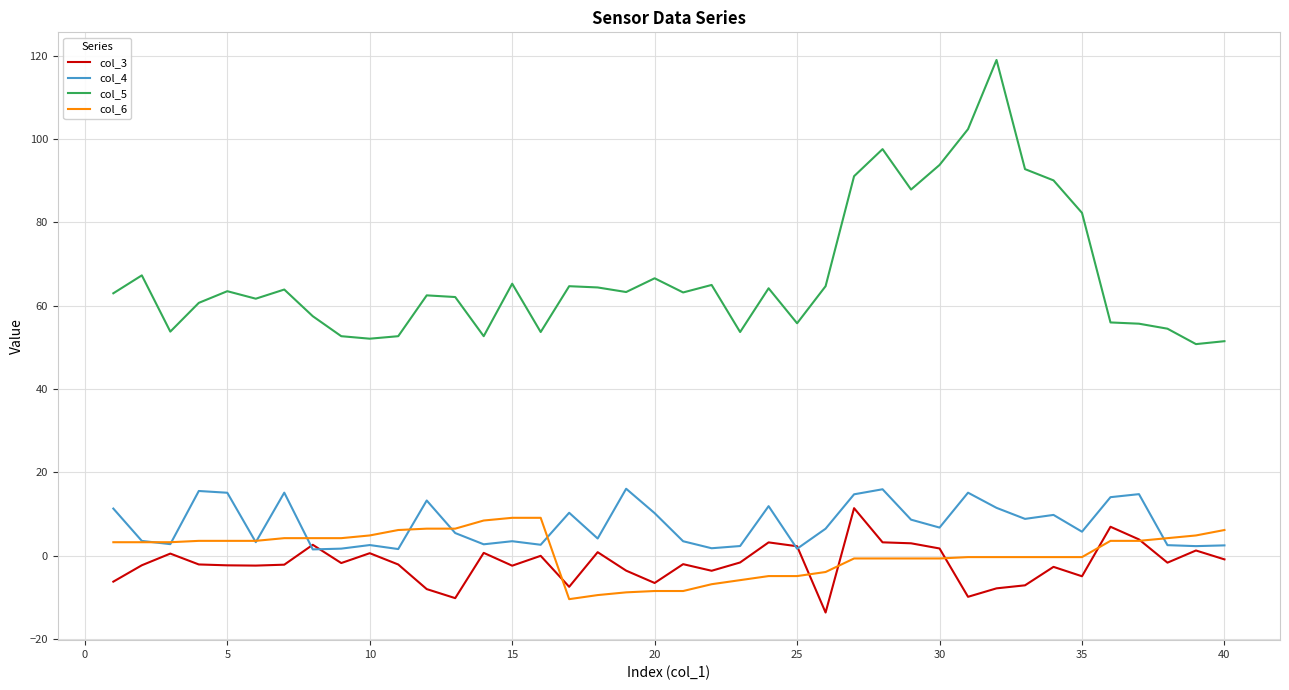

True or false: col_5 and col_4 intersect in this chart.

False